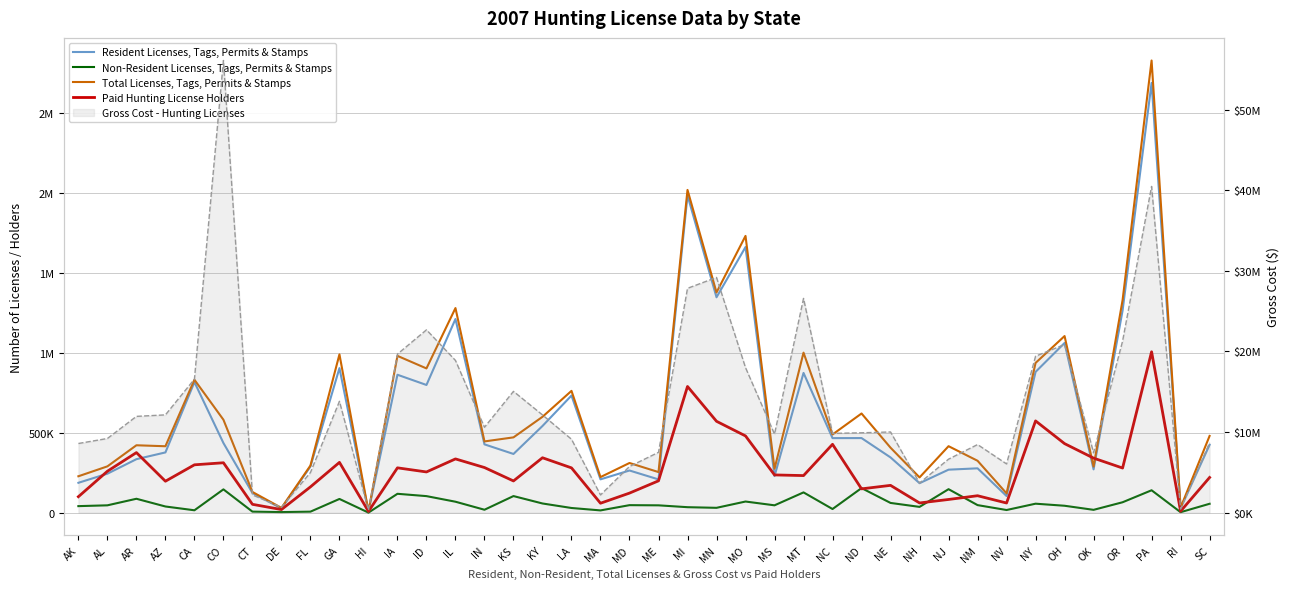

Rank the categories by Non-Resident Licenses, Tags, Permits & Stamps value from lowest to highest.

HI, RI, DE, FL, CT, MA, CA, NV, OK, IN, NC, LA, MN, MI, NH, AZ, AK, OH, ME, AL, MS, MD, NM, SC, NY, KY, NE, OR, IL, MO, GA, AR, ID, KS, IA, MT, PA, CO, NJ, ND